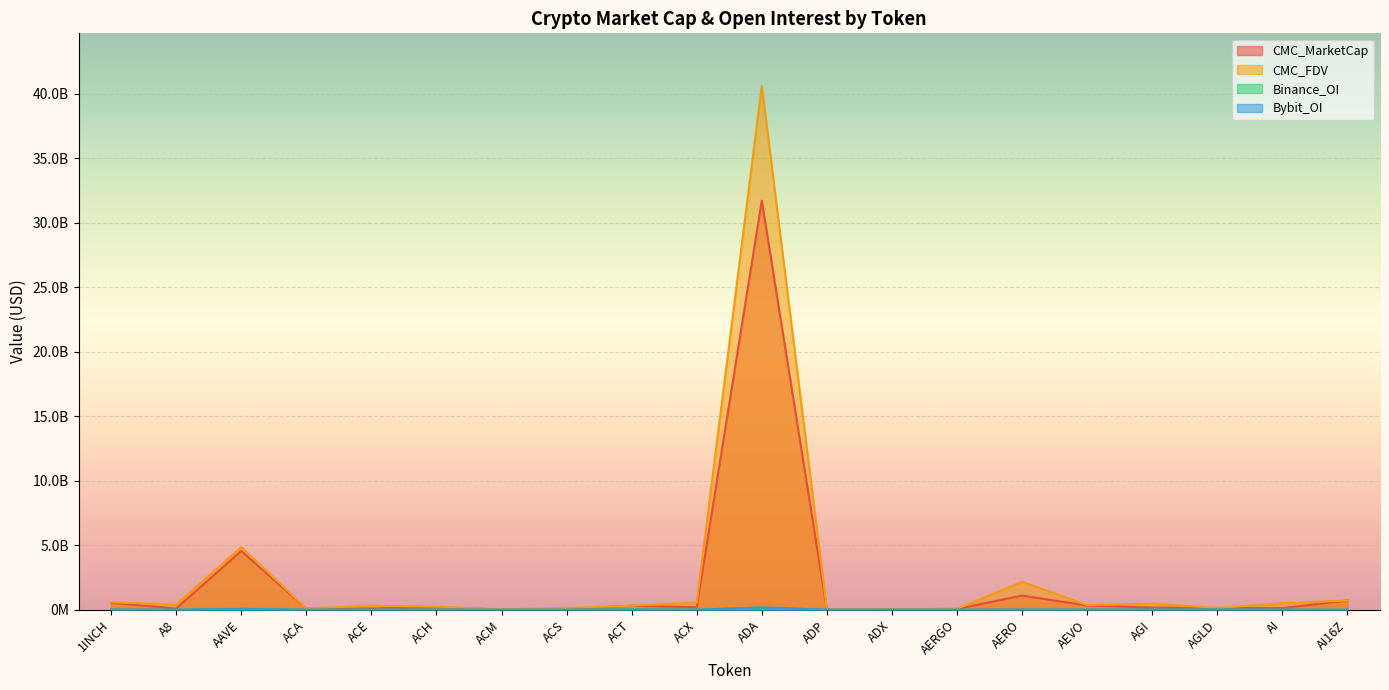

At which category is the sum across all series the highest?

ADA